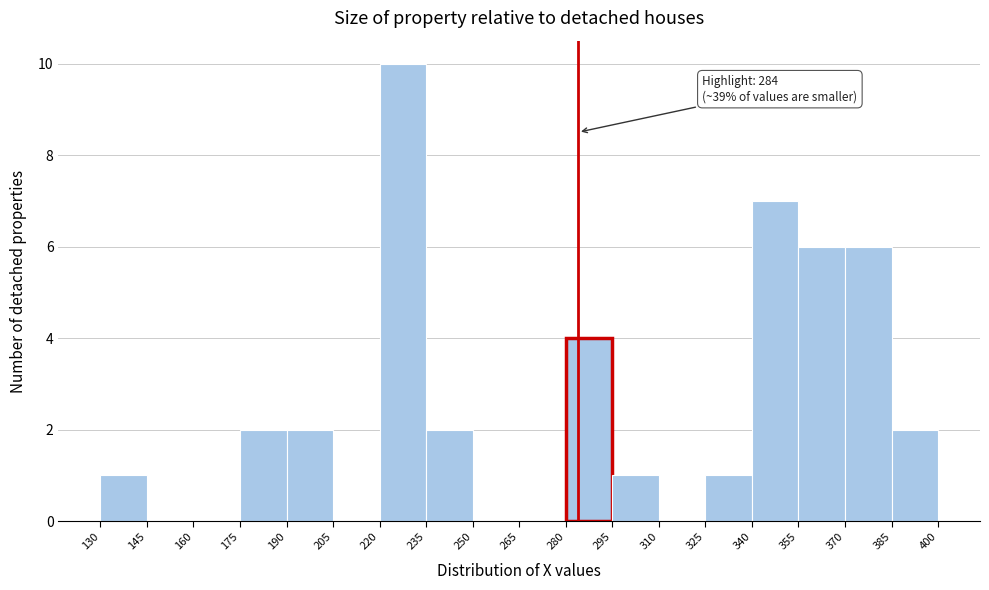

Which range on the x-axis has the tallest bar?

220 to 235